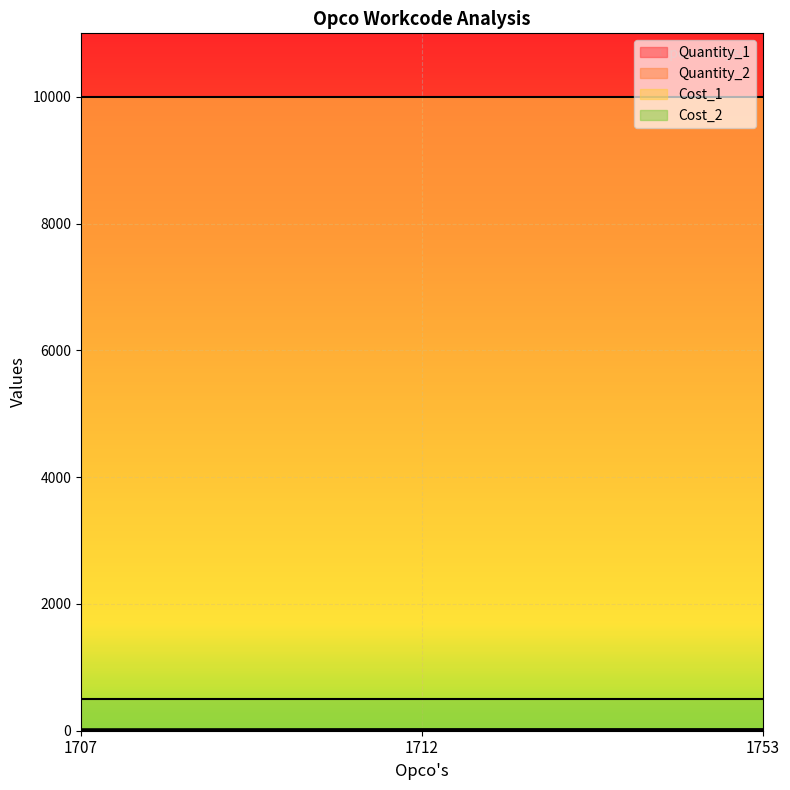

Is the value of Quantity_1 at 1753 greater than the value of Quantity_2 at 1753?

No